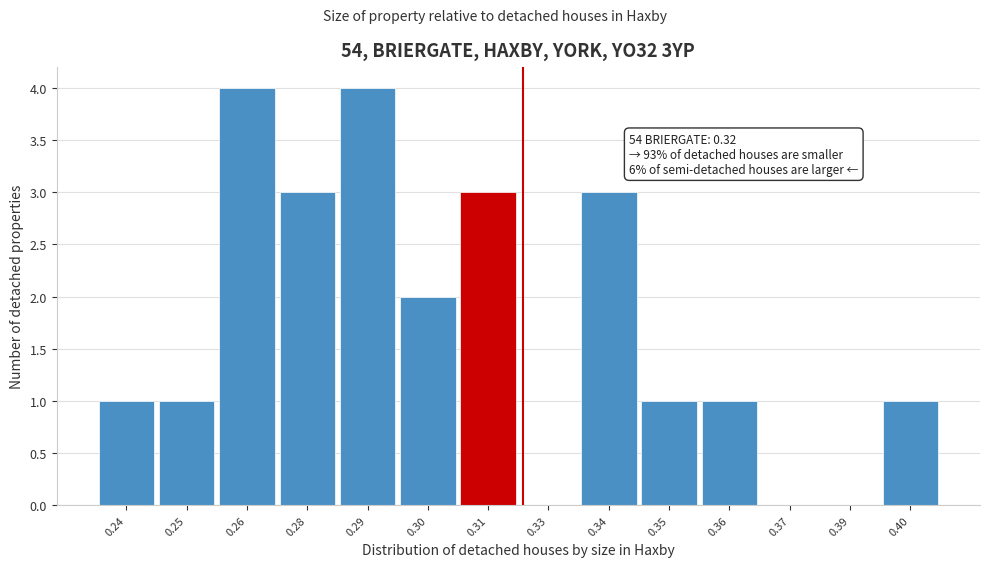

Reading left to right, transcribe all the data shown in this chart.

0.24=1	0.25=1	0.26=4	0.28=3	0.29=4	0.30=2	0.31=3	0.33=0	0.34=3	0.35=1	0.36=1	0.37=0	0.39=0	0.40=1